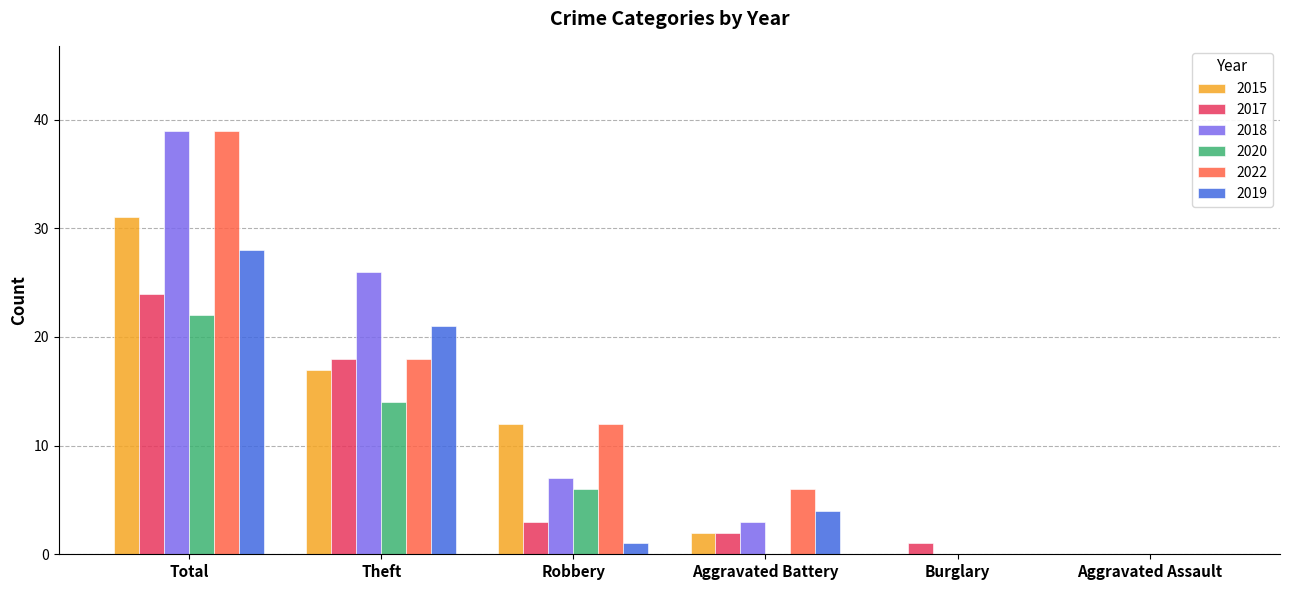

The 2020 series shows 3 at Robbery. True or false?

False